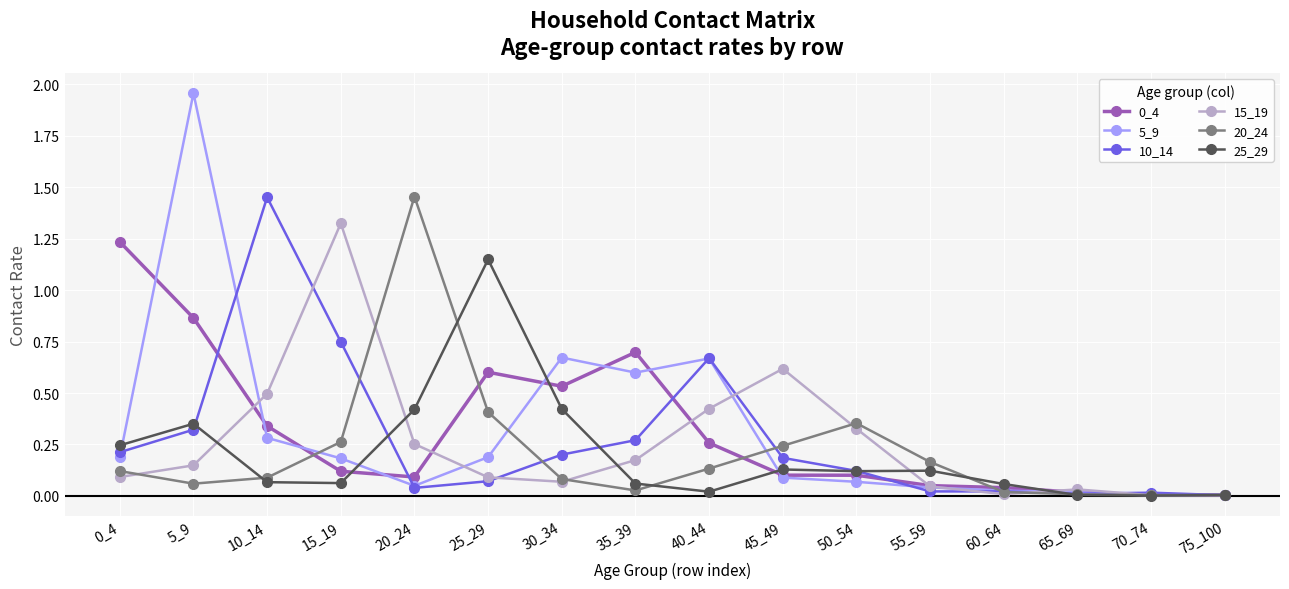

Is it true that 5_9 equals 0.6 at 35_39?

True